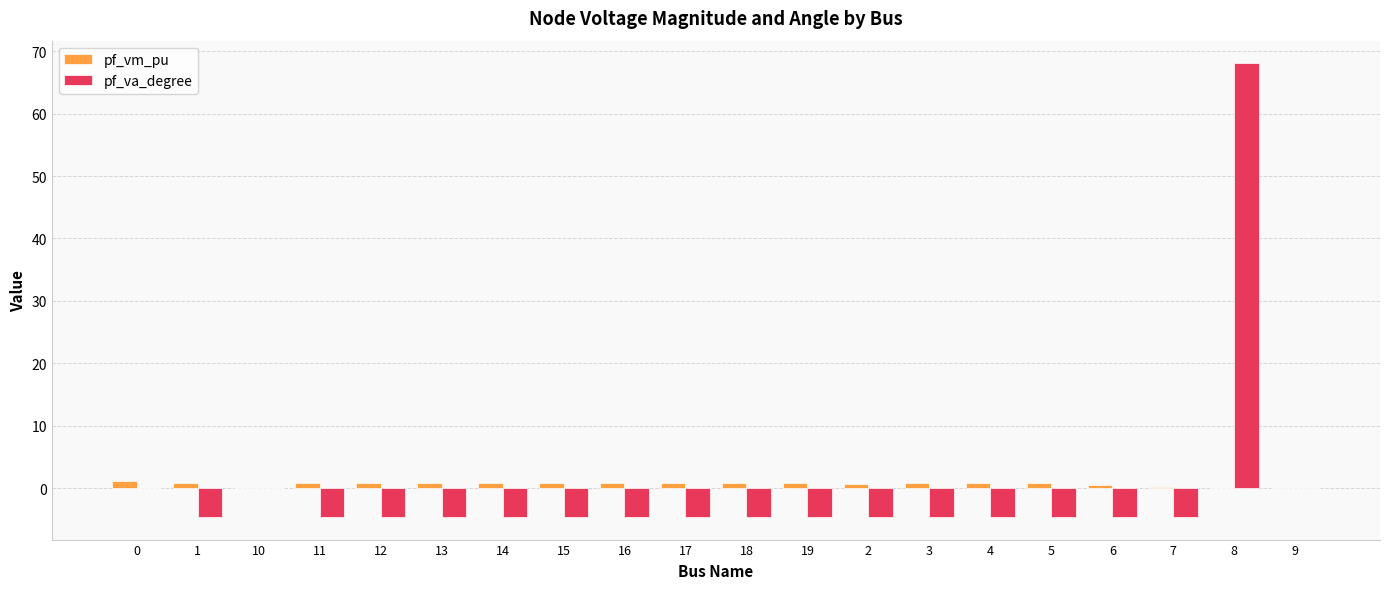

What is the highest value of the pf_va_degree series?

68.0